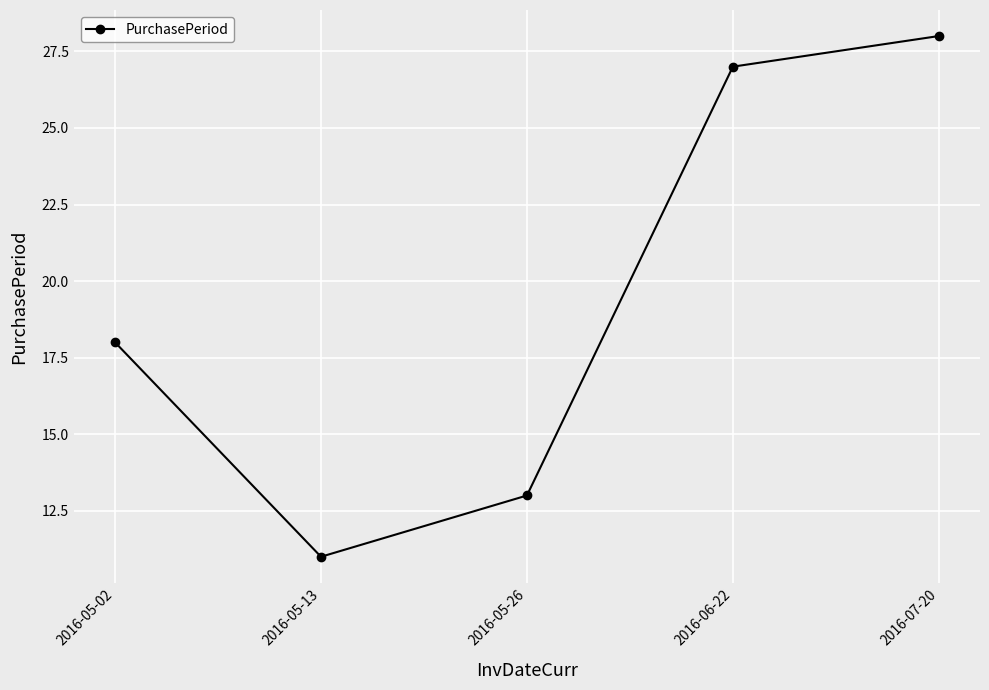

What is the difference between the values at 2016-05-26 and 2016-05-13?

2